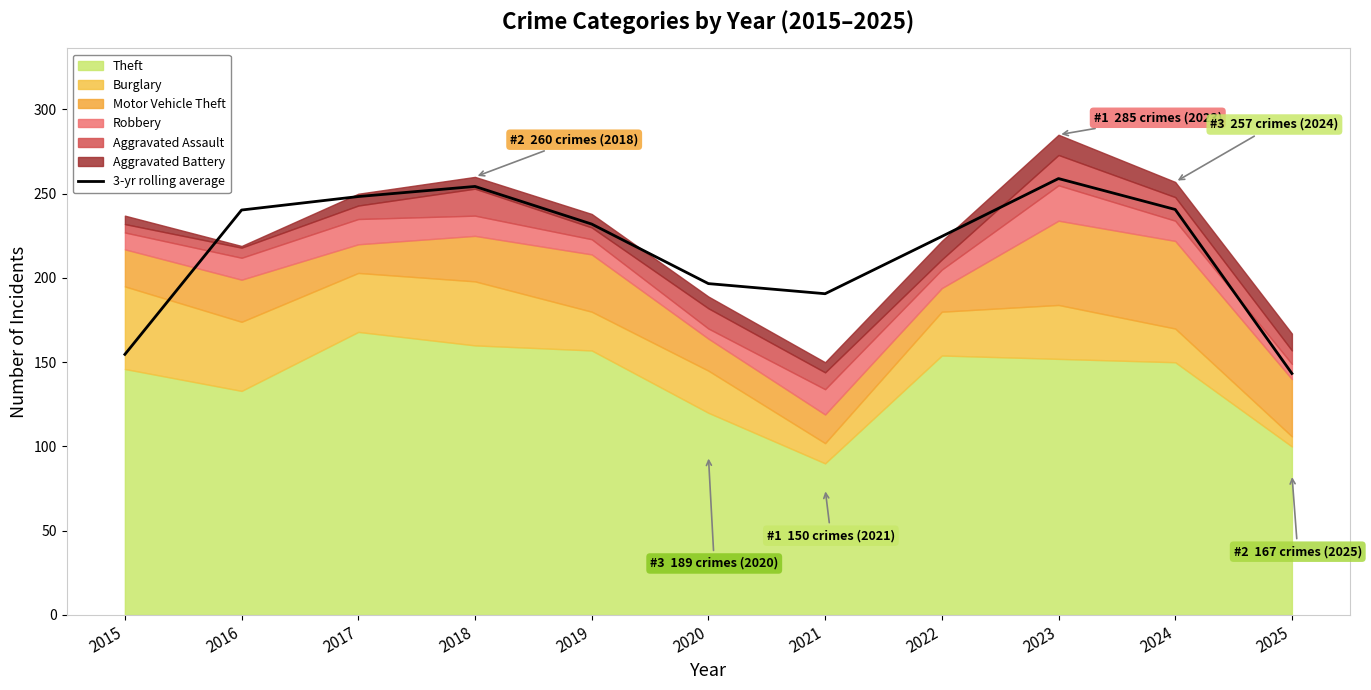

At which category does the chart reach its peak across all series?

2023